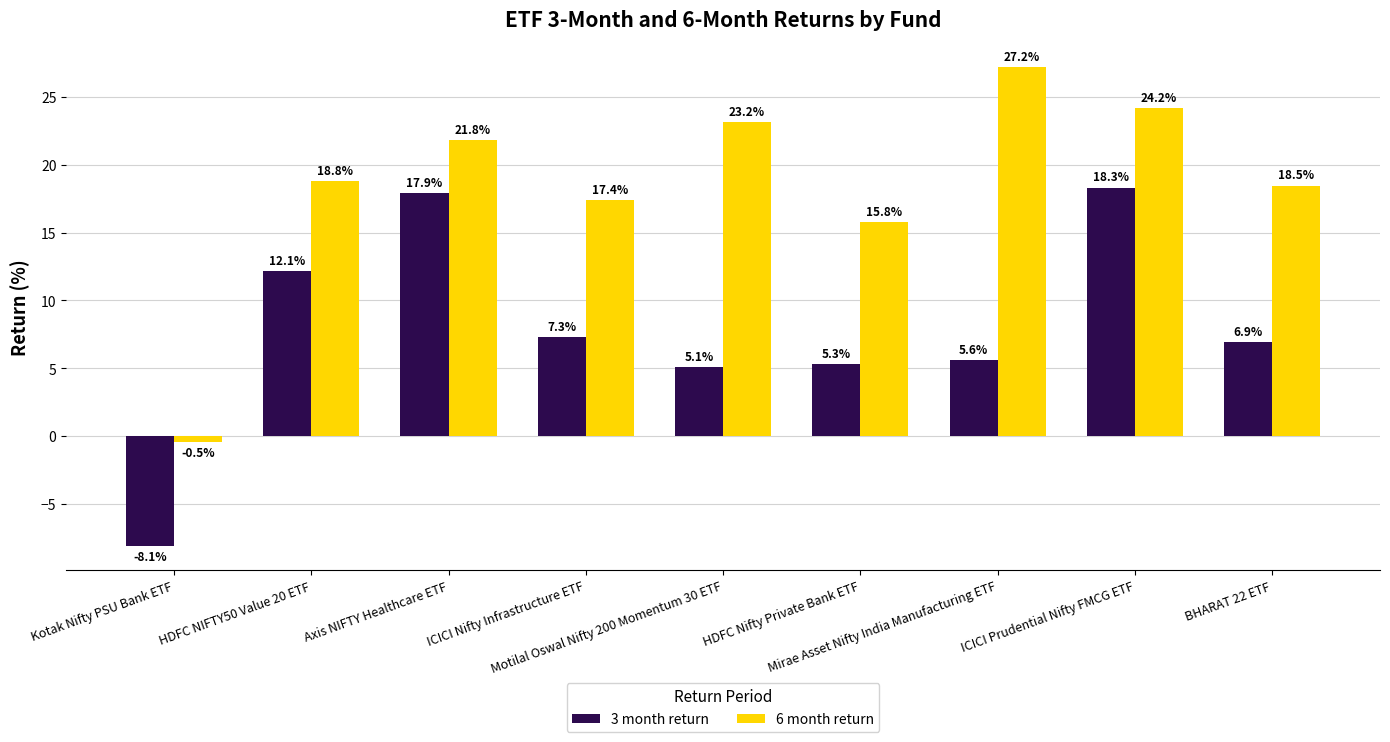

Rank the categories by 6 month return value from lowest to highest.

Kotak Nifty PSU Bank ETF, HDFC Nifty Private Bank ETF, ICICI Nifty Infrastructure ETF, BHARAT 22 ETF, HDFC NIFTY50 Value 20 ETF, Axis NIFTY Healthcare ETF, Motilal Oswal Nifty 200 Momentum 30 ETF, ICICI Prudential Nifty FMCG ETF, Mirae Asset Nifty India Manufacturing ETF